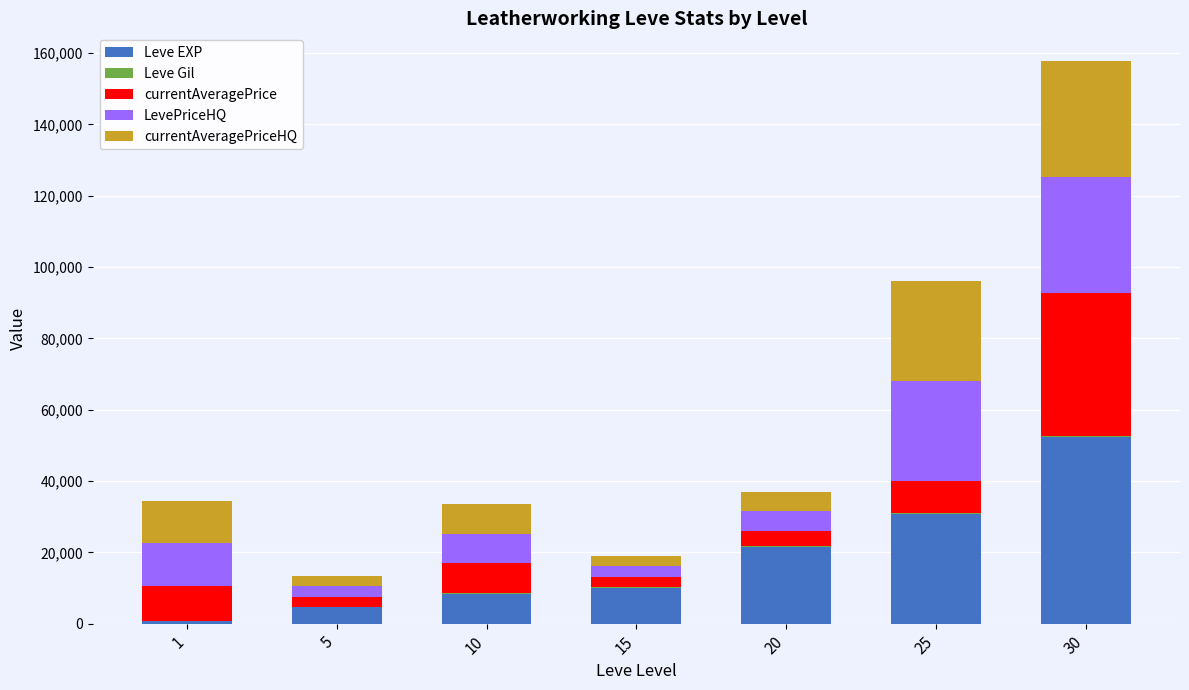

What is the maximum value for Leve EXP?

52220